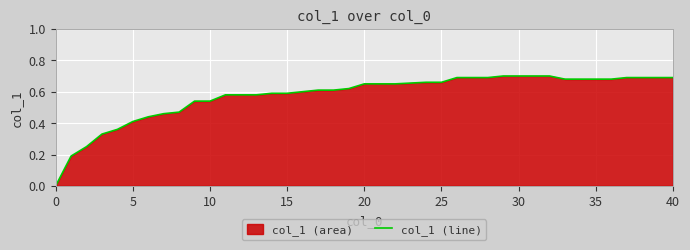

The value at 15 is 0.5. True or false?

False